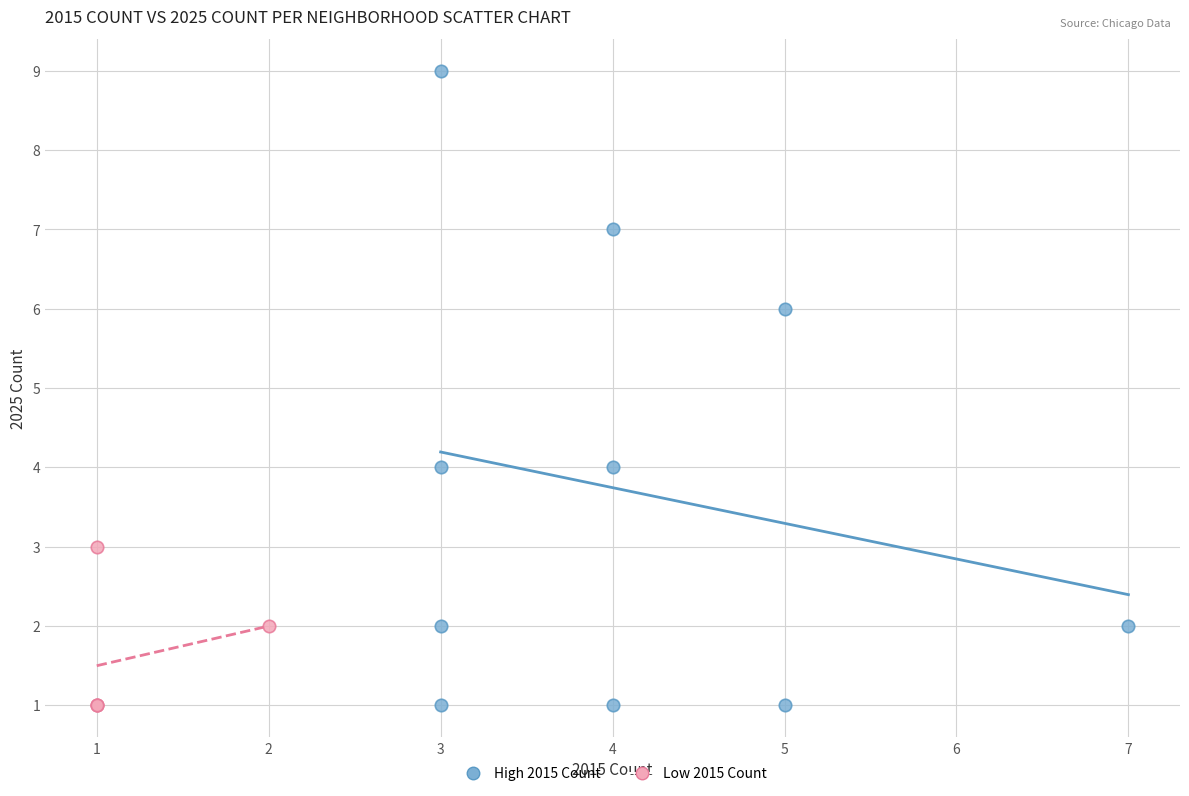

Which series has the widest spread of Y values?

High 2015 Count